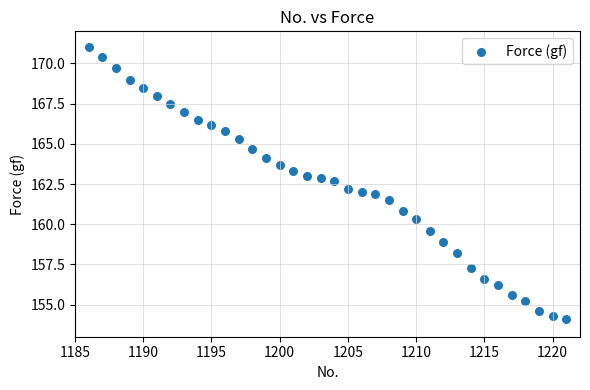

What is the range of Y values (max minus min)?

16.9